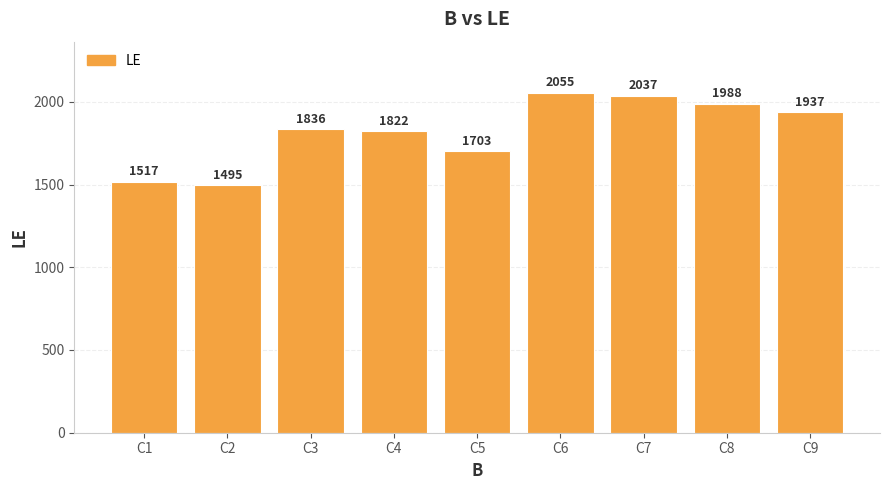

What is the value of the 6th bar from the left?

2055